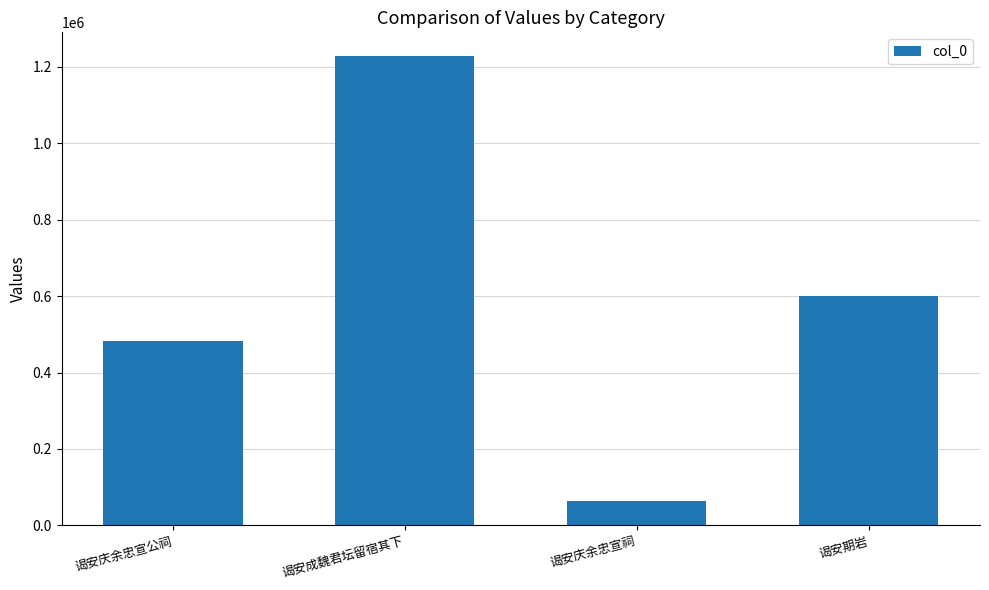

True or false: the data shows 108886 at 谒安庆余忠宣祠.

False